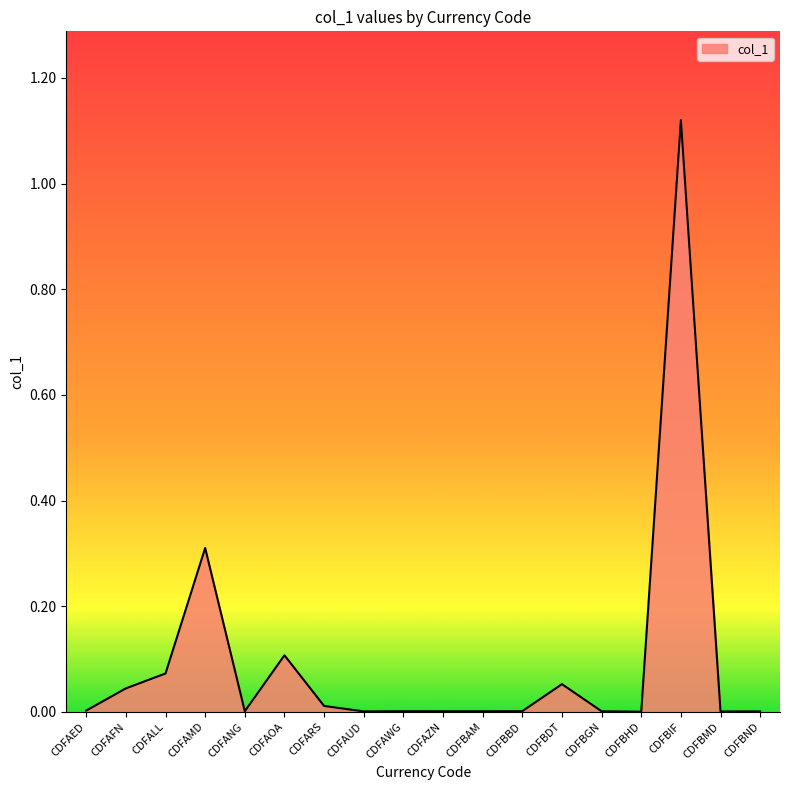

True or false: the data shows 0.0 at CDFARS.

True